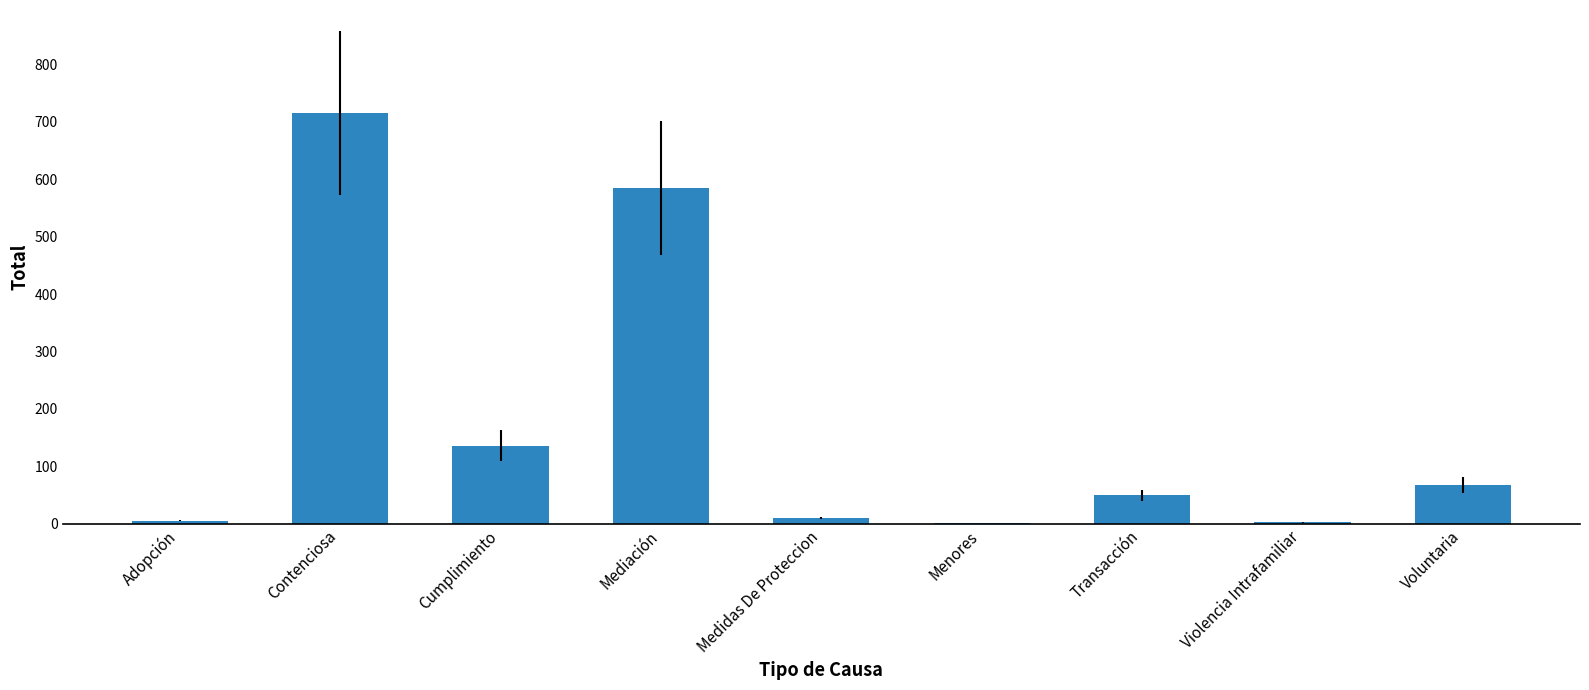

At which label is the value closest to 358?

Cumplimiento